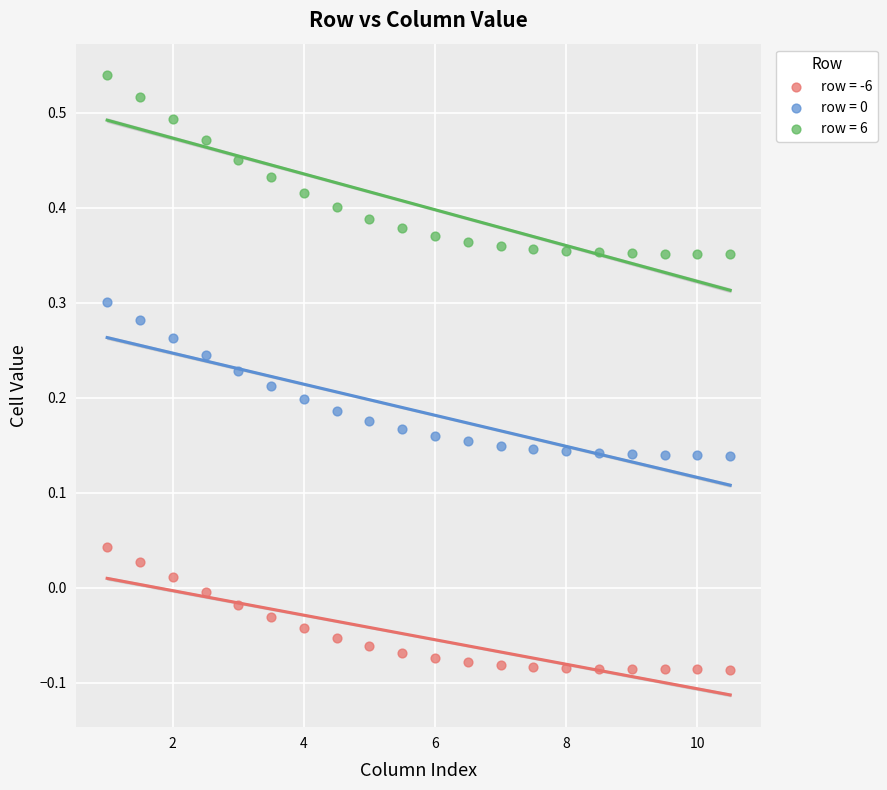

Which series reaches the maximum Y coordinate?

row = 6